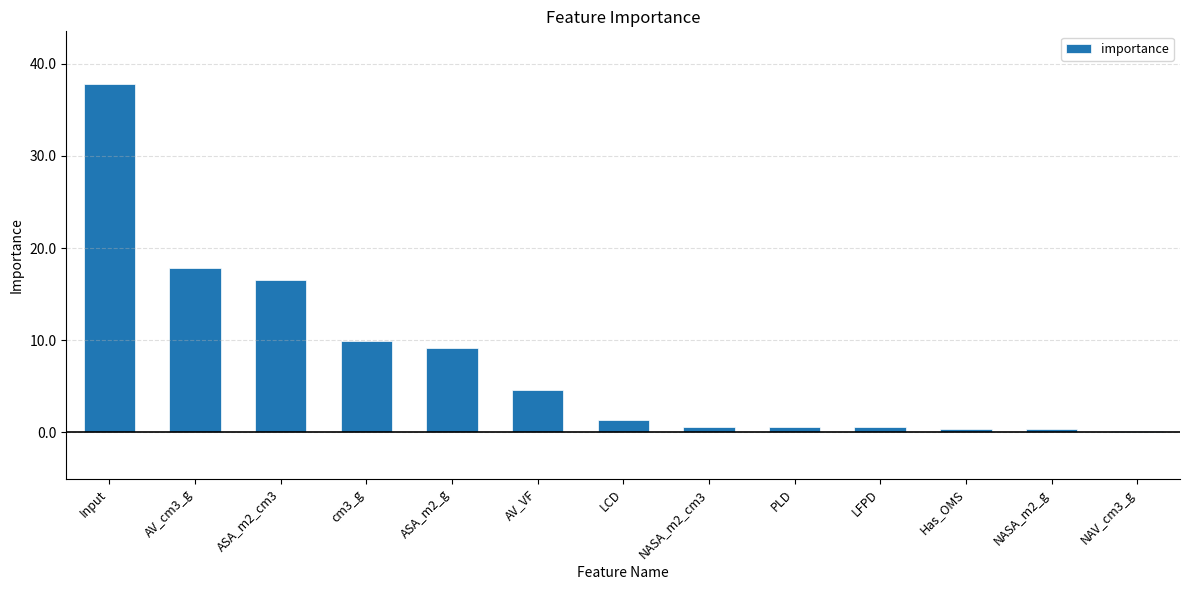

What is the approximate value at ASA_m2_g?

9.1